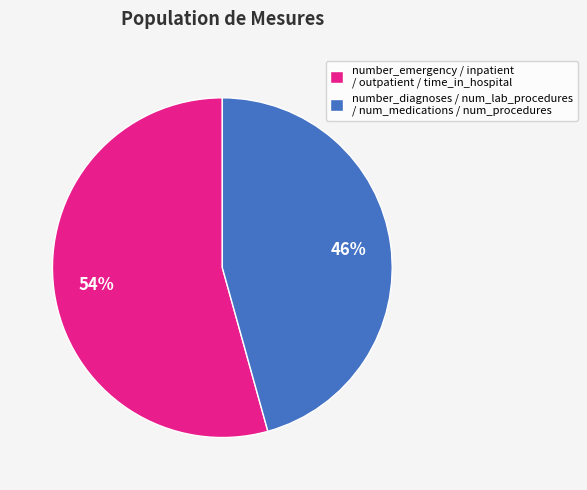

To the nearest percent, what portion does number_emergency / inpatient / outpatient / time_in_hospital represent?

54%